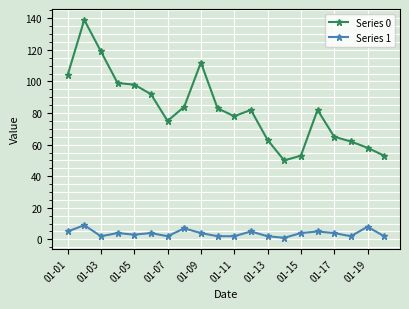

True or false: Series 0 has more than 2 interior local peaks.

True